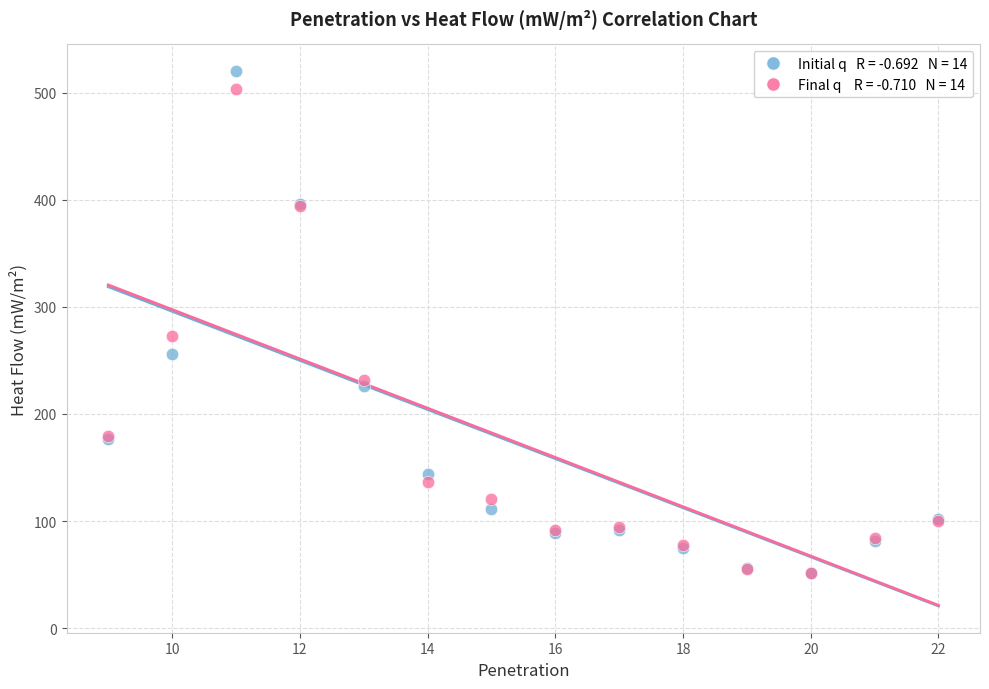

Across all series, what Y value is closest to 285?

273